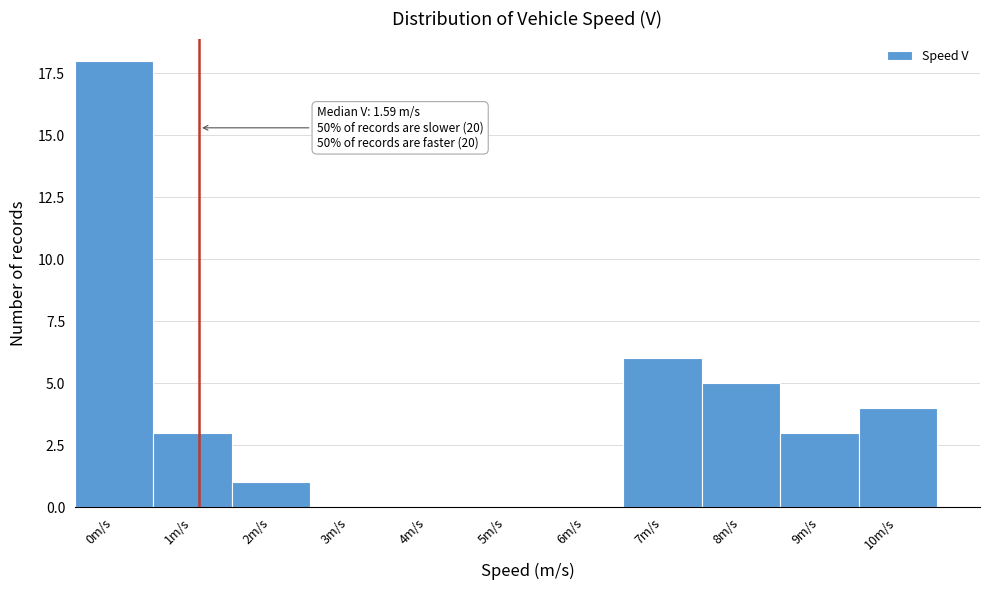

Reading left to right, list all the values displayed in this chart.

0m/s=18	1m/s=3	2m/s=1	3m/s=0	4m/s=0	5m/s=0	6m/s=0	7m/s=6	8m/s=5	9m/s=3	10m/s=4